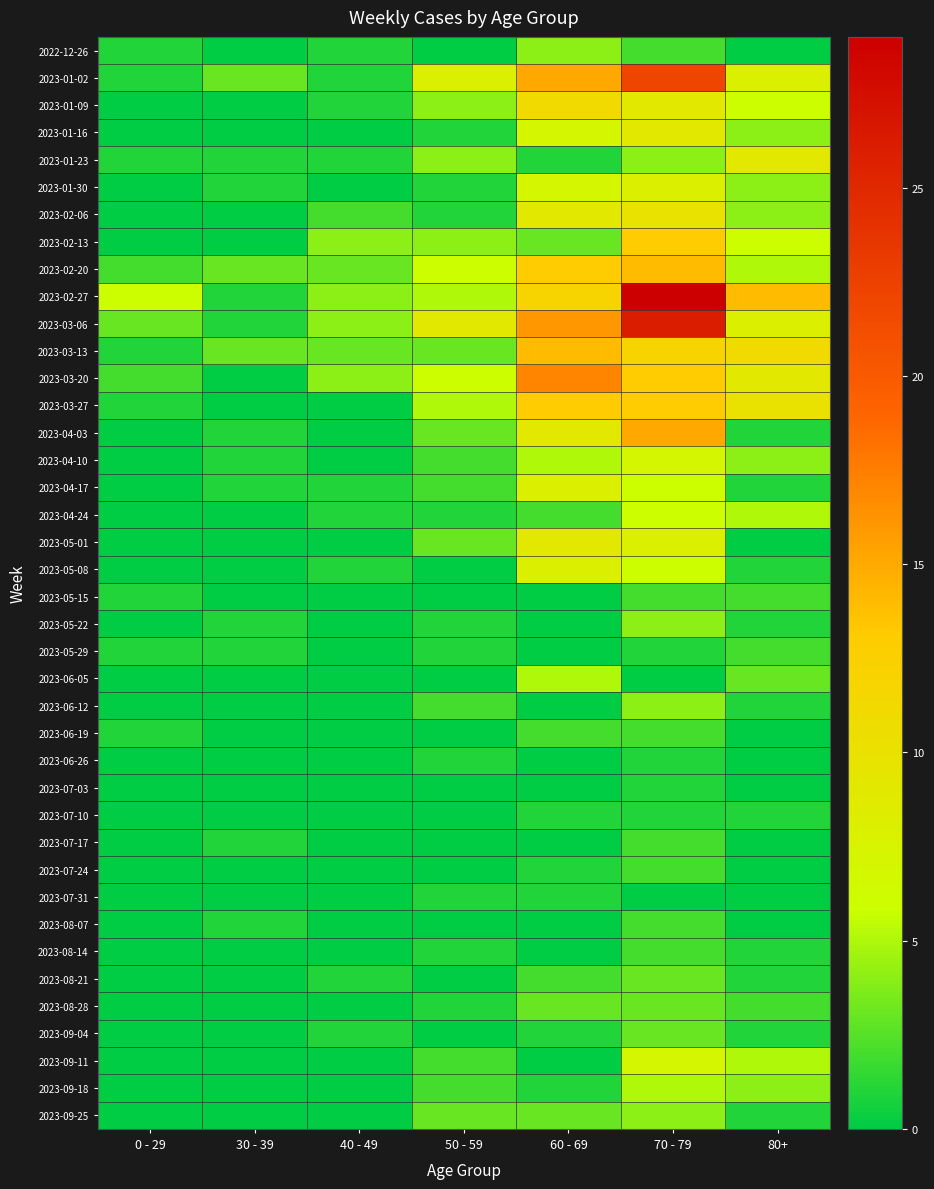

Which series changed the most between 30 - 39 and 50 - 59?

2023-03-06